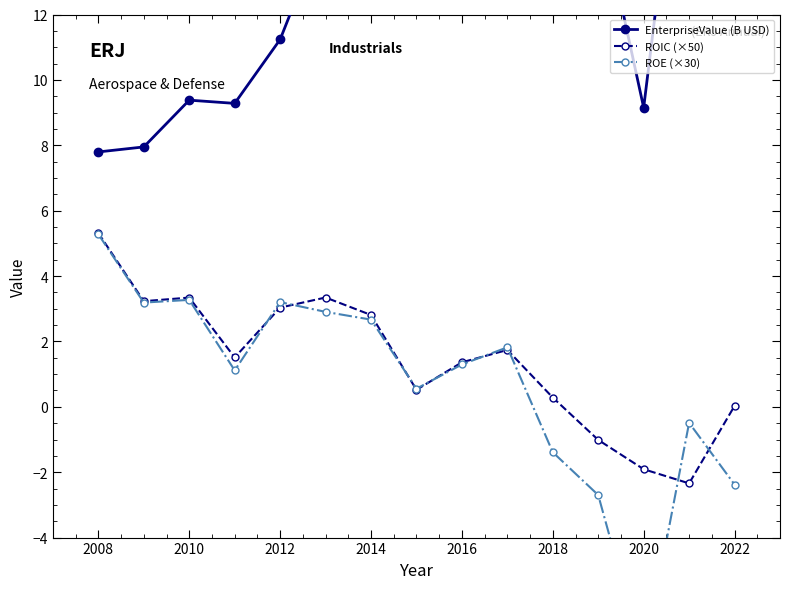

Is it true that ROIC (×50) equals 3.0 at 2012?

True